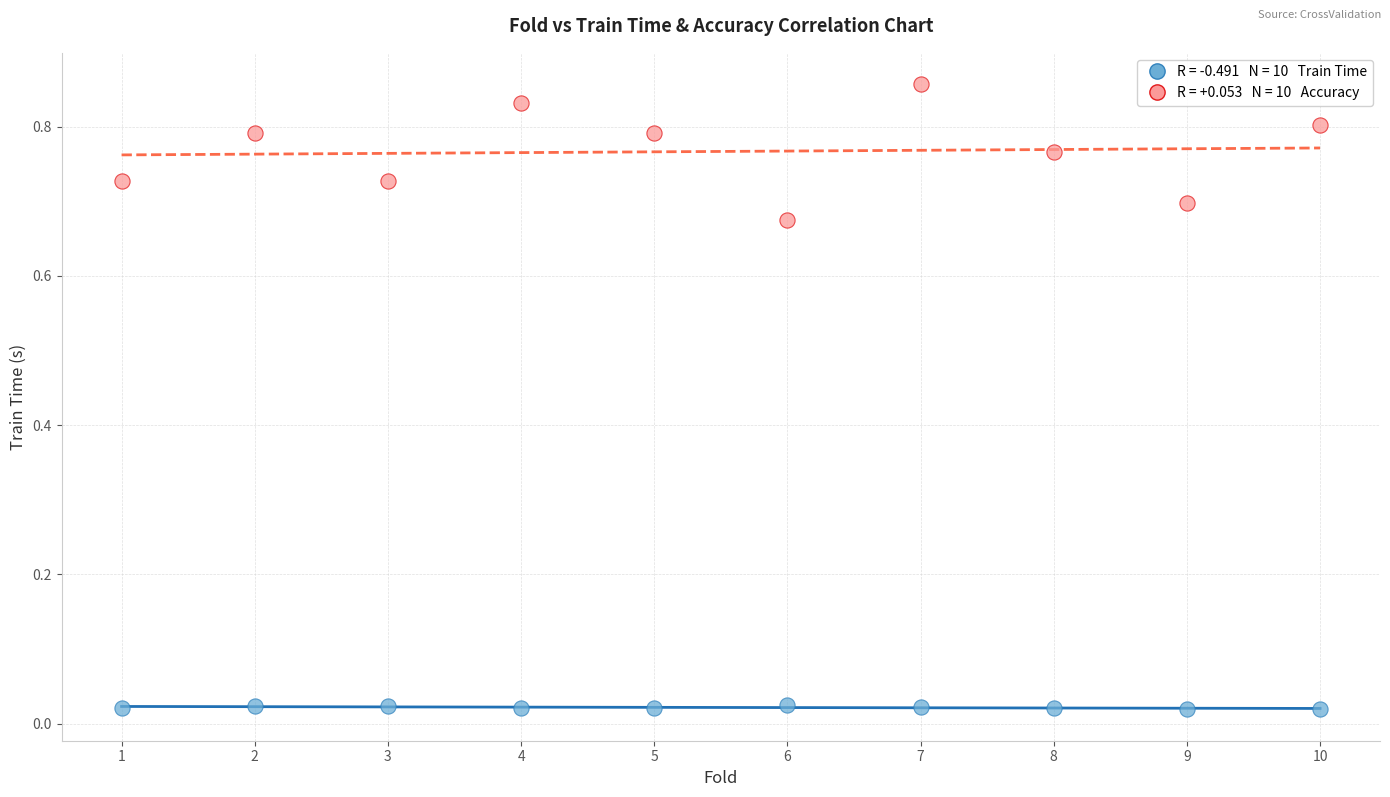

Across all data points, what is the range of X values (max minus min)?

9.0